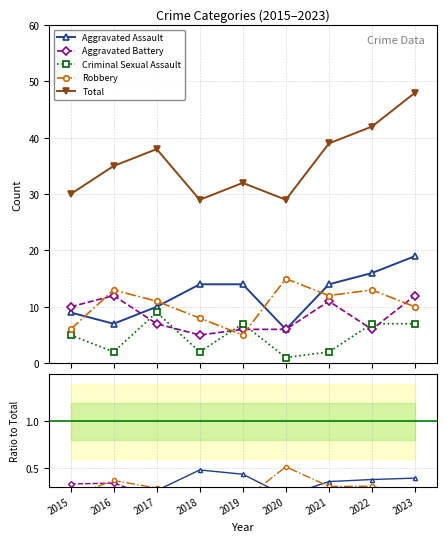

Rank the series at 2015 from lowest to highest value.

Criminal Sexual Assault, Robbery, Aggravated Assault, Aggravated Battery, Total